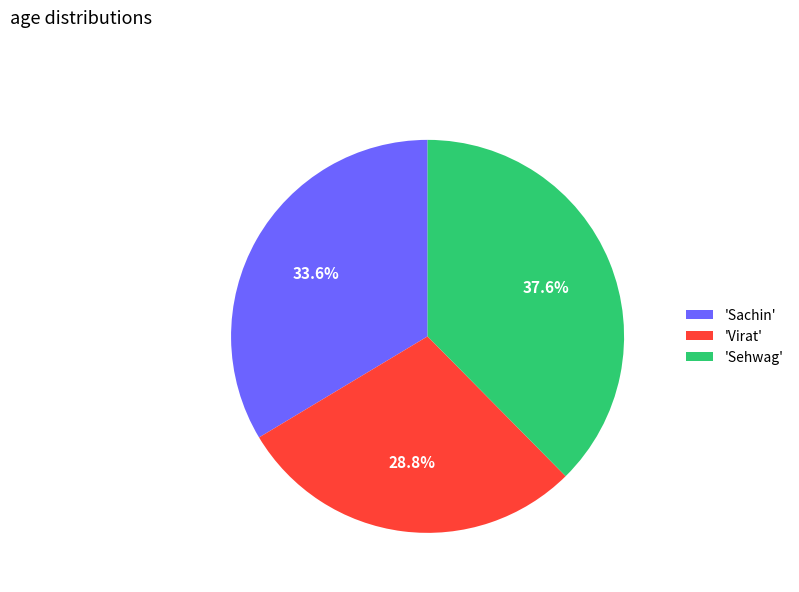

What is the smallest slice in the pie chart?

'Virat'